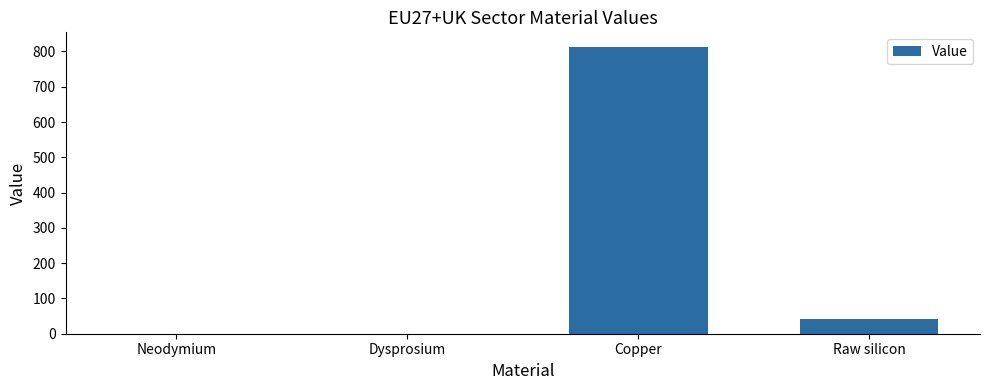

What is the sum of the values at Copper and Raw silicon?

855.7